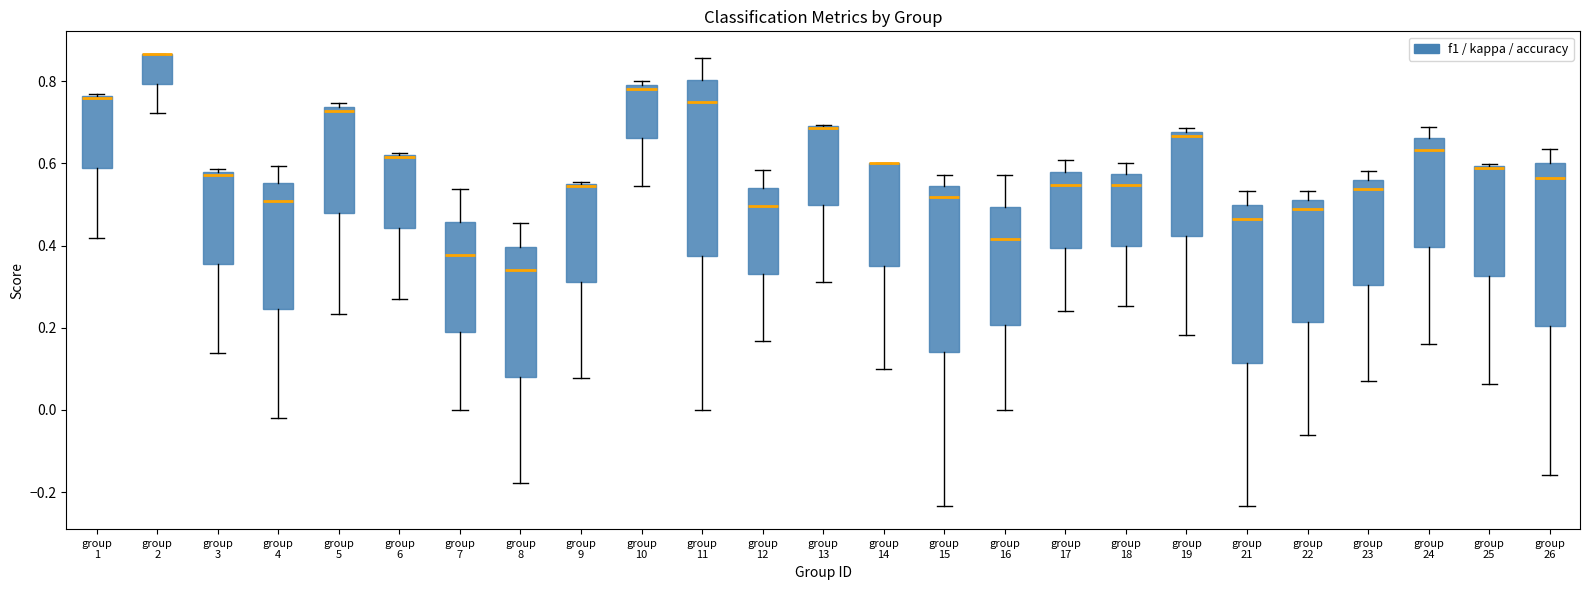

Reading left to right, transcribe this box plot: for each box, give where its median line is, the range the box spans, and where its two whiskers end, as read against the y-axis. The values are not printed on the chart, so give them approximately, as read against the axis.

group 1: median 0.76, box 0.58 to 0.76, whiskers 0.42 to 0.76
group 2: median 0.86 (drawn on the box's upper edge), box 0.80 to 0.86, whiskers 0.72 to 0.86
group 3: median 0.58 (just below the box's upper edge), box 0.36 to 0.58, whiskers 0.14 to 0.58 (just above the box's upper edge)
group 4: median 0.50, box 0.24 to 0.56, whiskers -0.02 to 0.60
group 5: median 0.72, box 0.48 to 0.74, whiskers 0.24 to 0.74 (just above the box's upper edge)
group 6: median 0.62, box 0.44 to 0.62, whiskers 0.28 to 0.62
group 7: median 0.38, box 0.18 to 0.46, whiskers 0.00 to 0.54
group 8: median 0.34, box 0.08 to 0.40, whiskers -0.18 to 0.46
group 9: median 0.54, box 0.32 to 0.54, whiskers 0.08 to 0.56
group 10: median 0.78, box 0.66 to 0.80, whiskers 0.54 to 0.80 (just above the box's upper edge)
group 11: median 0.76, box 0.38 to 0.80, whiskers 0.00 to 0.86
group 12: median 0.50, box 0.34 to 0.54, whiskers 0.16 to 0.58
group 13: median 0.68 (drawn on the box's upper edge), box 0.50 to 0.70, whiskers 0.32 to 0.70
group 14: median 0.60 (drawn on the box's upper edge), box 0.36 to 0.60, whiskers 0.10 to 0.60
group 15: median 0.52, box 0.14 to 0.54, whiskers -0.24 to 0.58
group 16: median 0.42, box 0.20 to 0.50, whiskers 0.00 to 0.58
group 17: median 0.54, box 0.40 to 0.58, whiskers 0.24 to 0.60
group 18: median 0.54, box 0.40 to 0.58, whiskers 0.26 to 0.60
group 19: median 0.66, box 0.42 to 0.68, whiskers 0.18 to 0.68 (just above the box's upper edge)
group 21: median 0.46, box 0.12 to 0.50, whiskers -0.24 to 0.54
group 22: median 0.48, box 0.22 to 0.52, whiskers -0.06 to 0.54
group 23: median 0.54, box 0.30 to 0.56, whiskers 0.06 to 0.58
group 24: median 0.64, box 0.40 to 0.66, whiskers 0.16 to 0.68
group 25: median 0.58, box 0.32 to 0.60, whiskers 0.06 to 0.60
group 26: median 0.56, box 0.20 to 0.60, whiskers -0.16 to 0.64